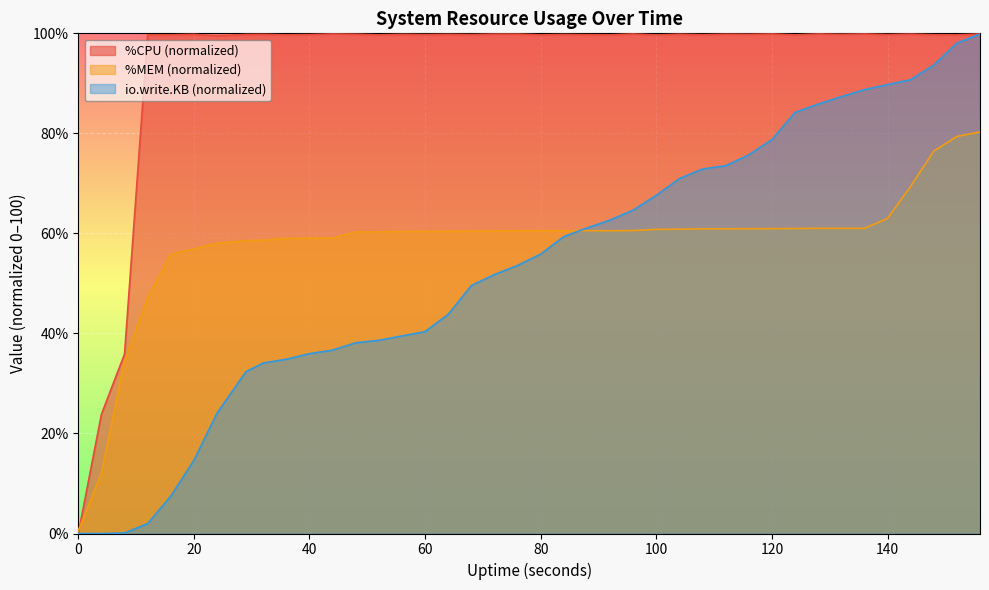

How many data points in io.write.KB are above 55?

20